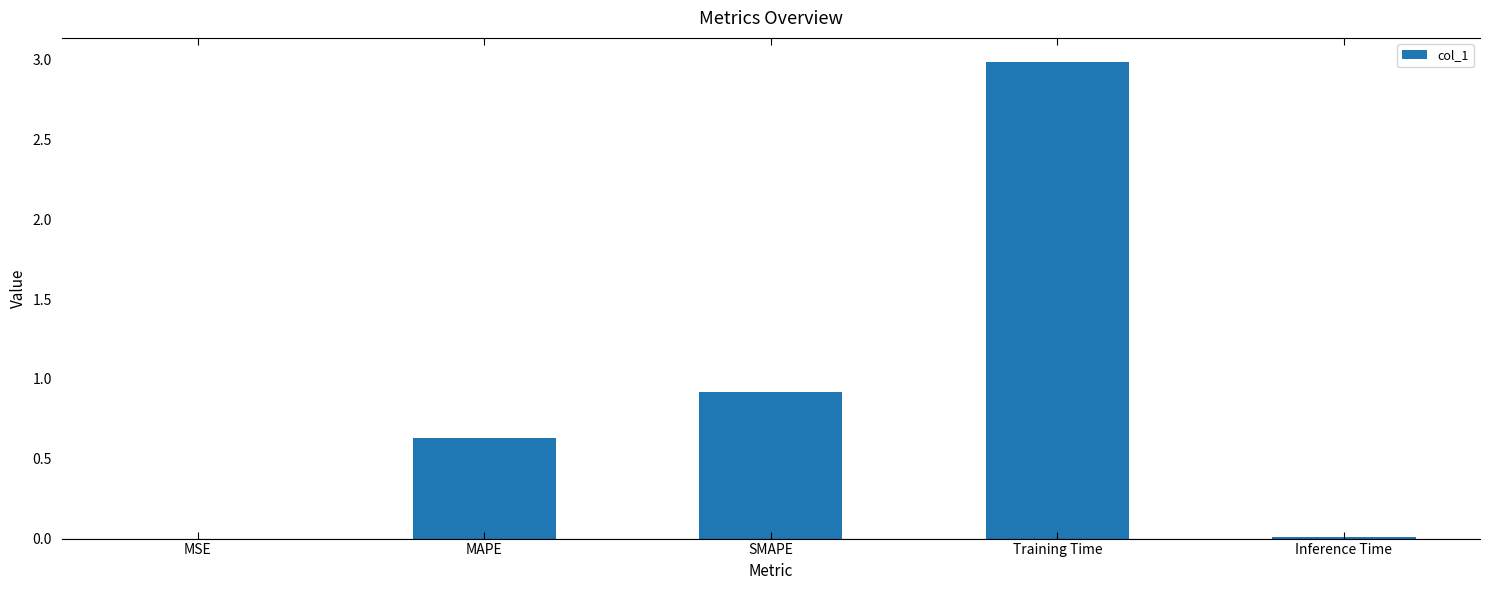

What is the sum of the values at SMAPE and Training Time?

3.9